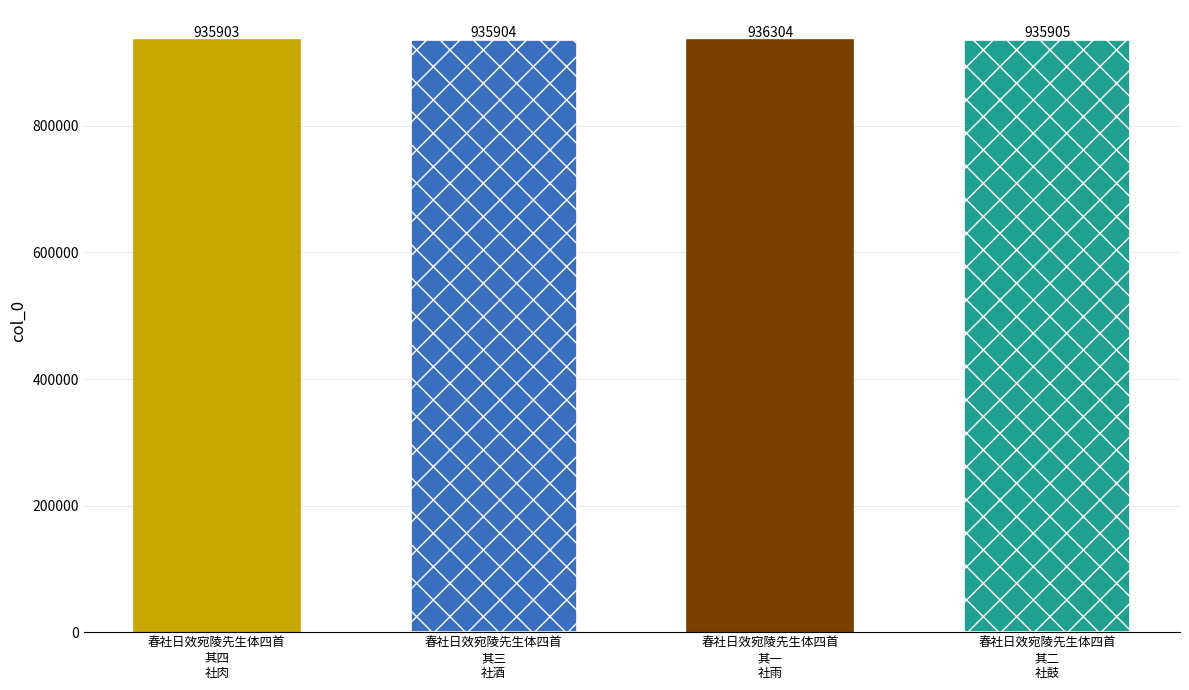

Reading left to right, what are all the values shown in this chart?

春社日效宛陵先生体四首 其四 社肉=935903	春社日效宛陵先生体四首 其三 社酒=935904	春社日效宛陵先生体四首 其一 社雨=936304	春社日效宛陵先生体四首 其二 社鼓=935905